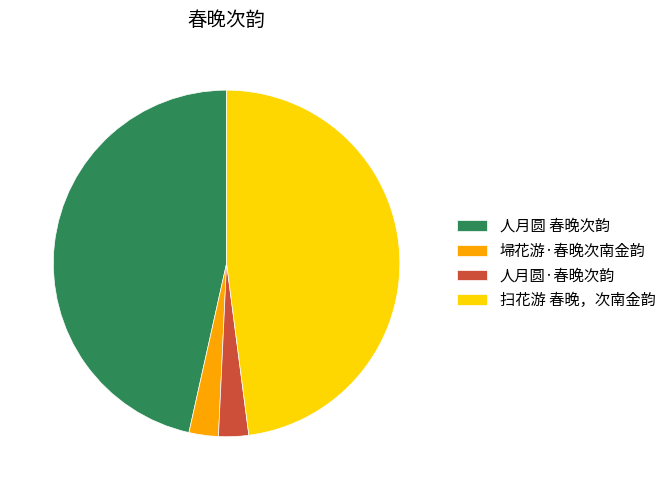

Combined, do 埽花游·春晚次南金韵 and 人月圆 春晚次韵 account for over 50%?

No